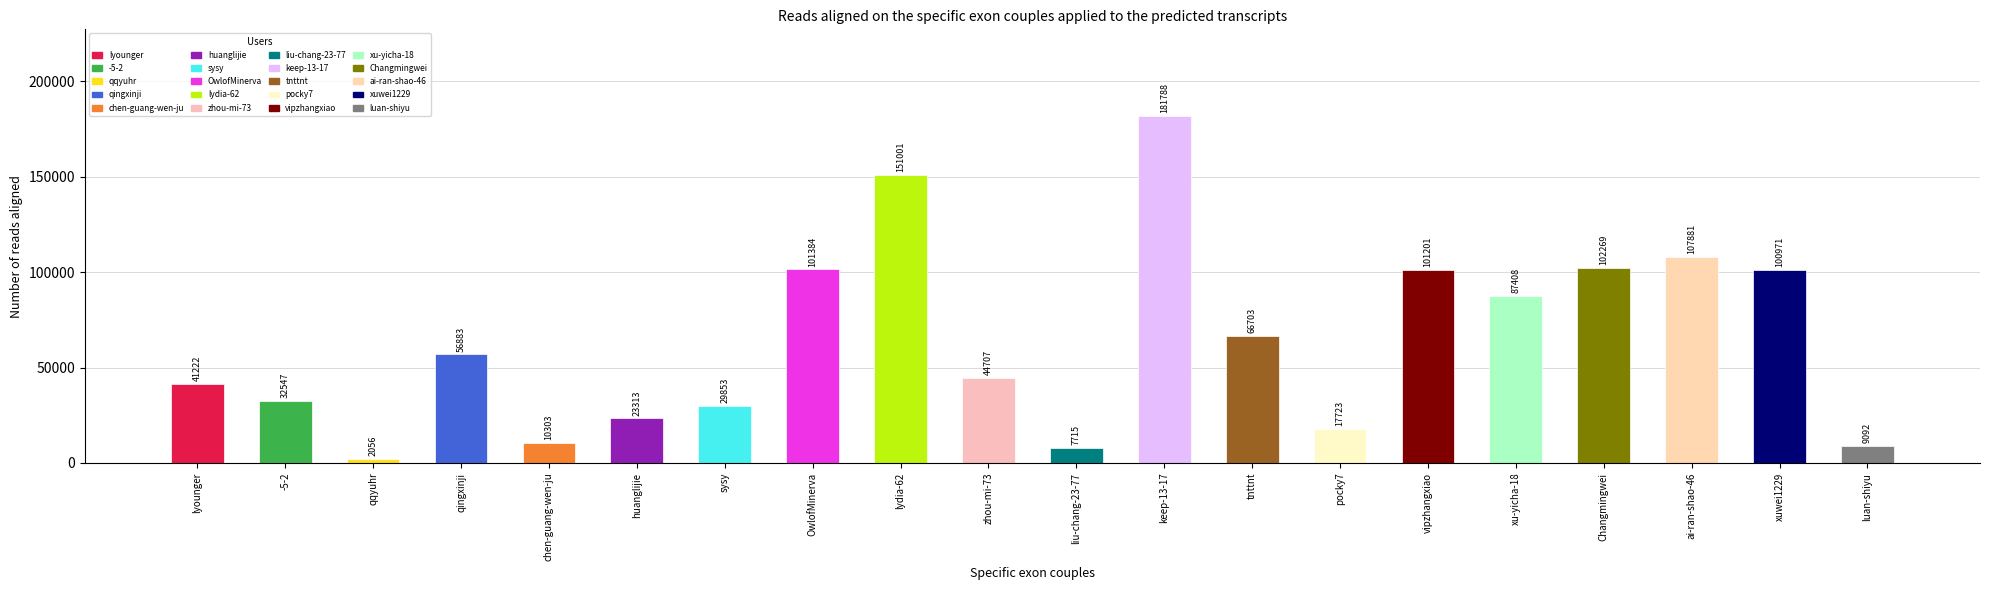

True or false: the data shows 101384 at OwlofMinerva.

True